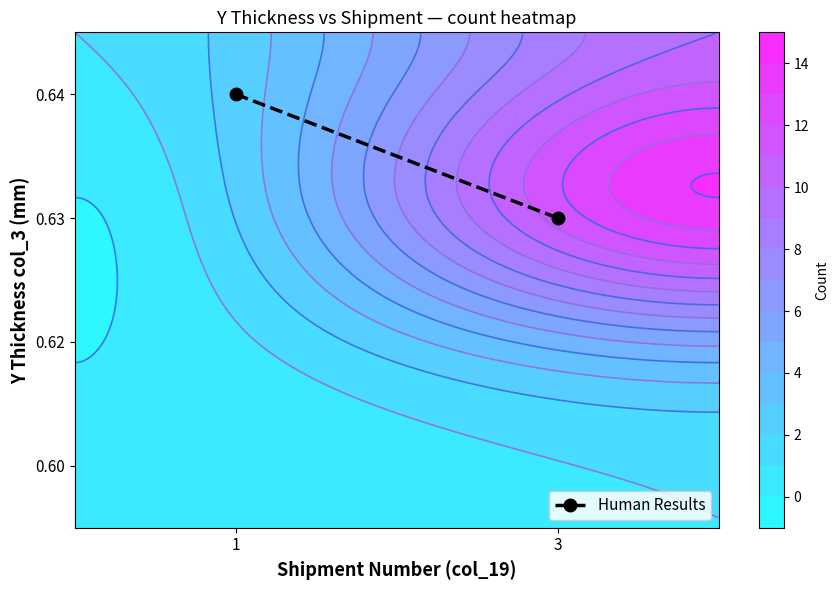

How many values are between 2 and 3?

1